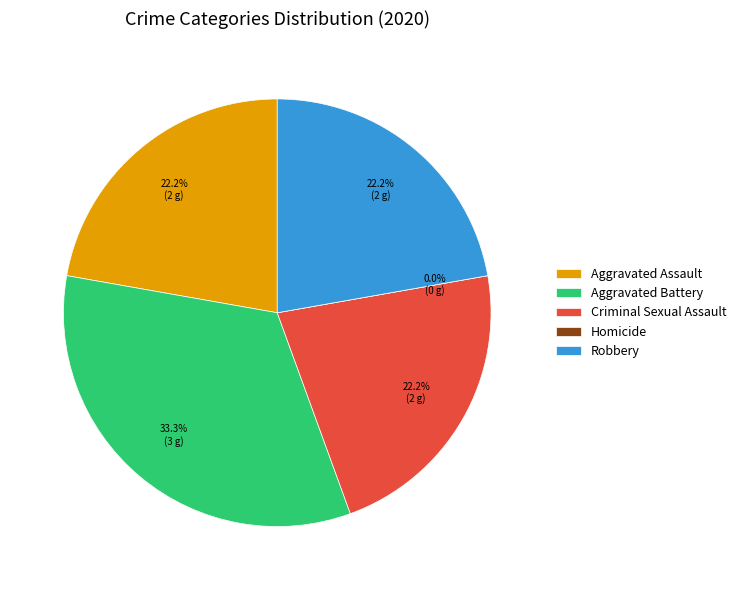

Is the sum of Aggravated Battery and Criminal Sexual Assault greater than half?

Yes